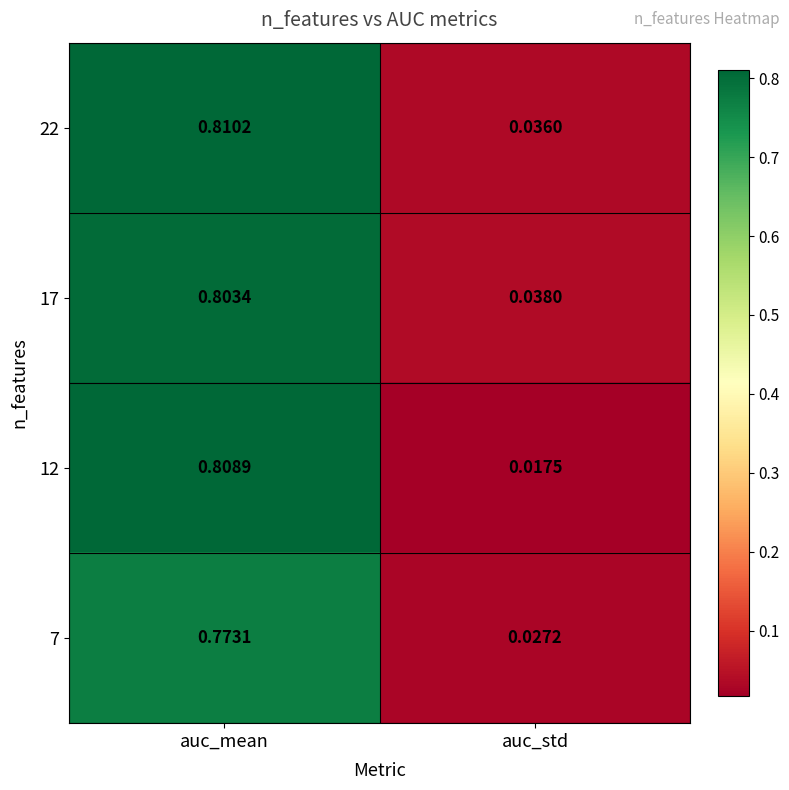

Where is 22 nearest to the value 0?

auc_std